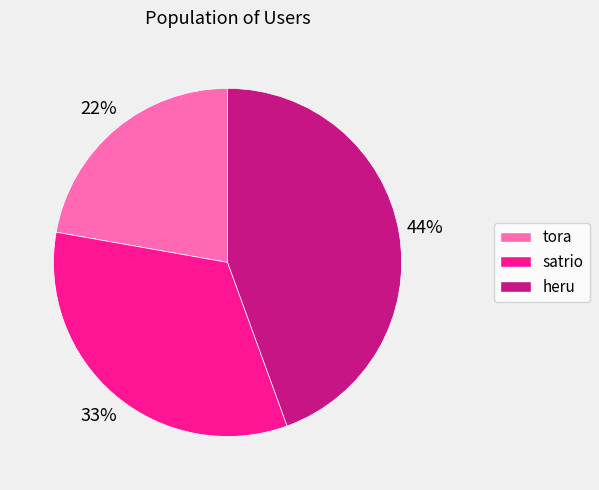

What percentage is the tora slice, to the nearest percent?

22%